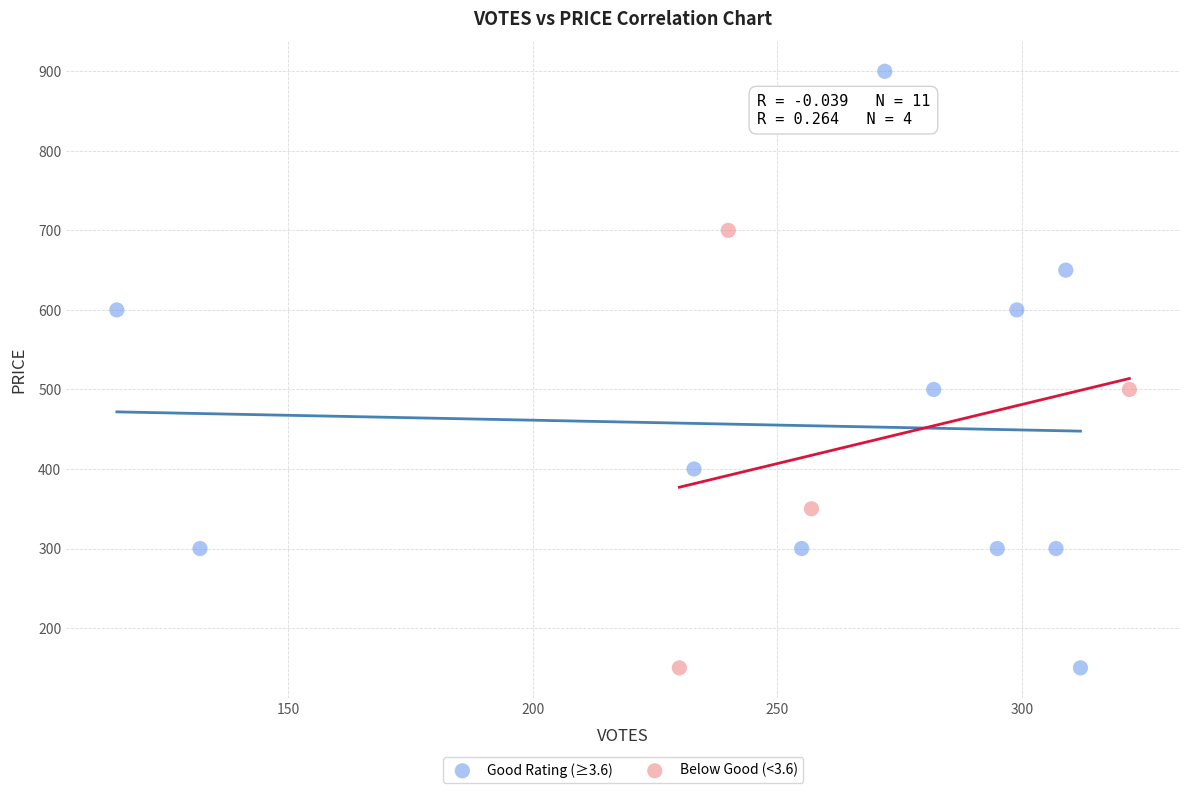

Which series has the largest Y range (max minus min)?

Good Rating (≥3.6)